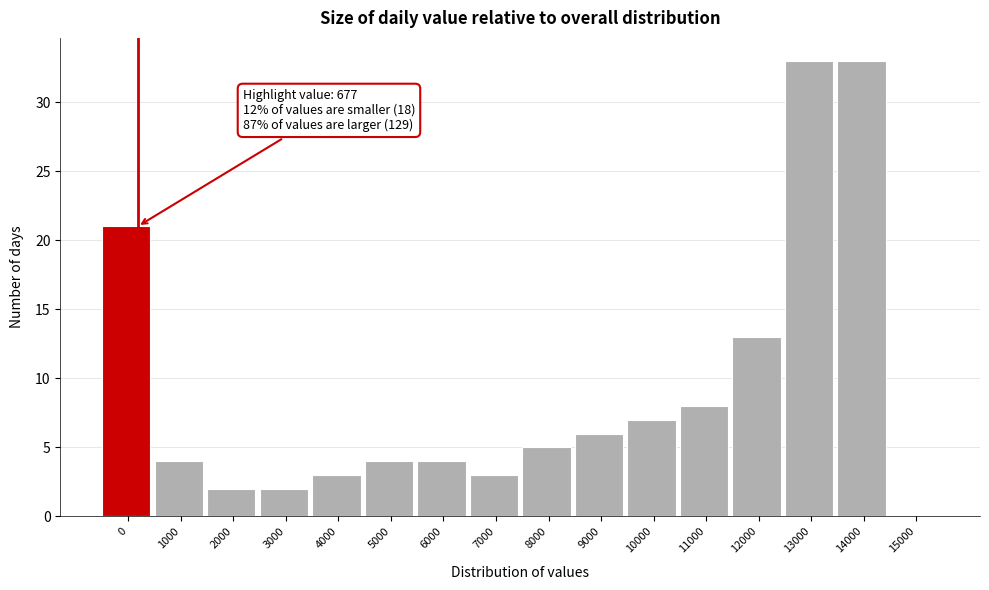

Reading left to right, transcribe all the data shown in this chart.

0=21	1000=4	2000=2	3000=2	4000=3	5000=4	6000=4	7000=3	8000=5	9000=6	10000=7	11000=8	12000=13	13000=33	14000=33	15000=0